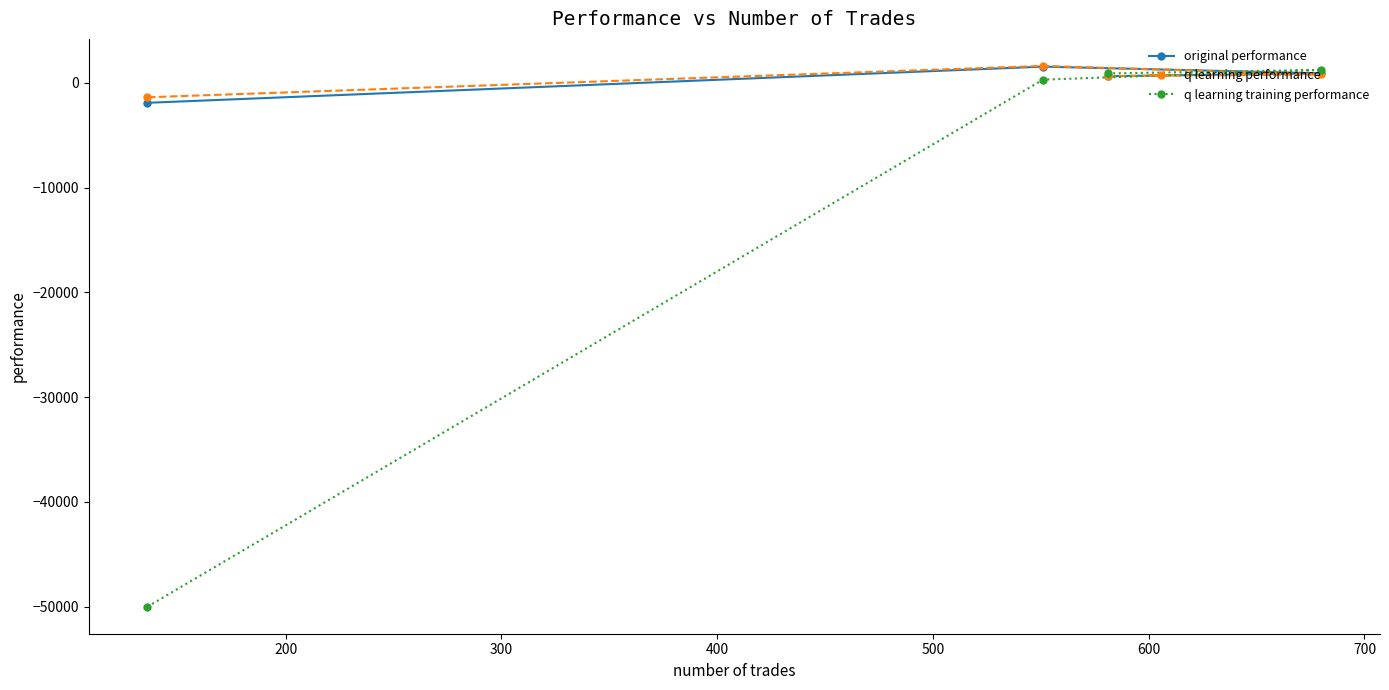

What is the value of the original performance point at the 3rd from the left?

633.3